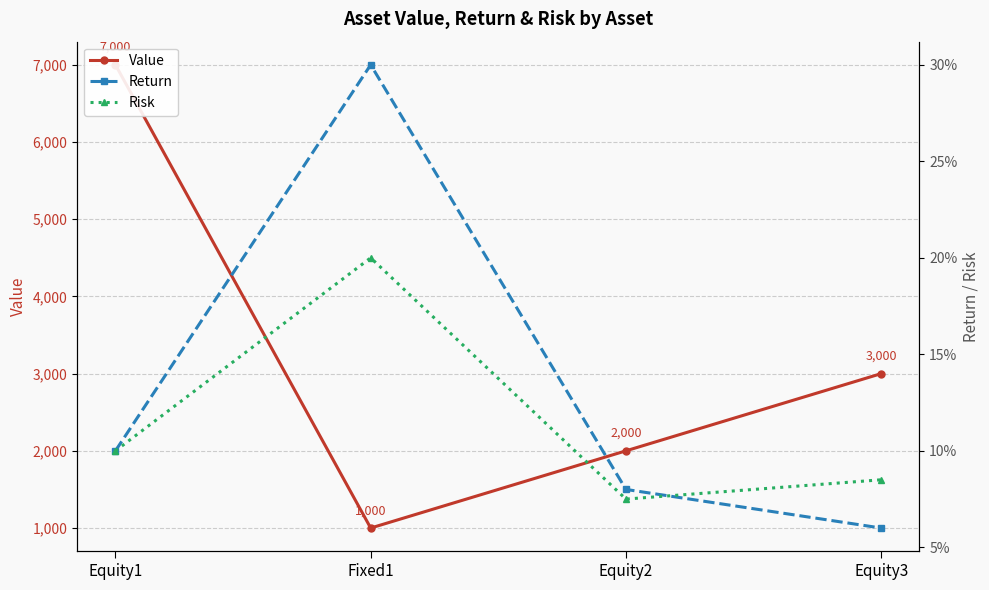

In Value, how many points are lower than both neighbors (excluding endpoints)?

1